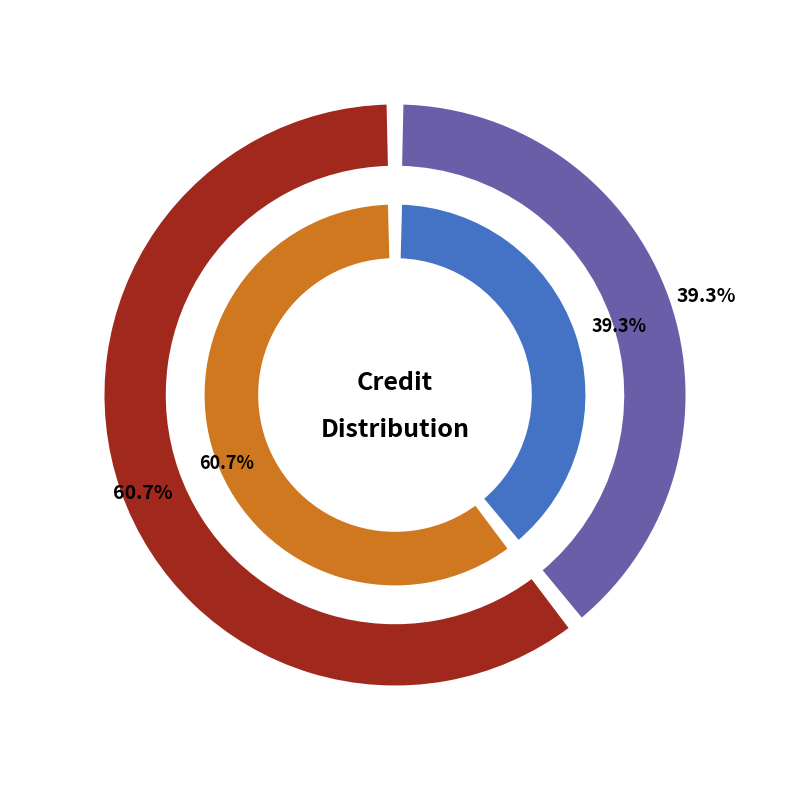

How many segments does this pie chart have?

2